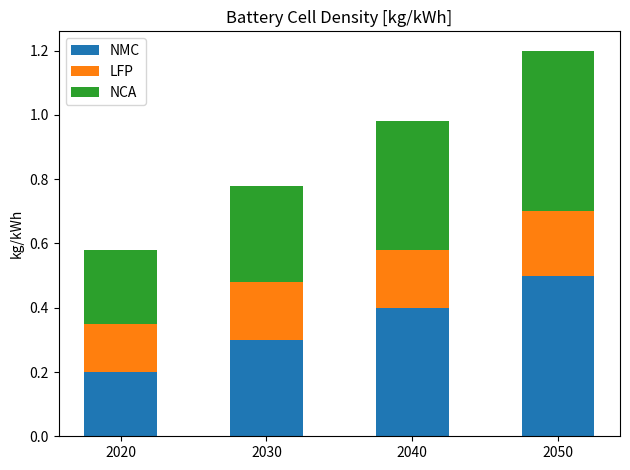

How many categories are shown in the chart?

4